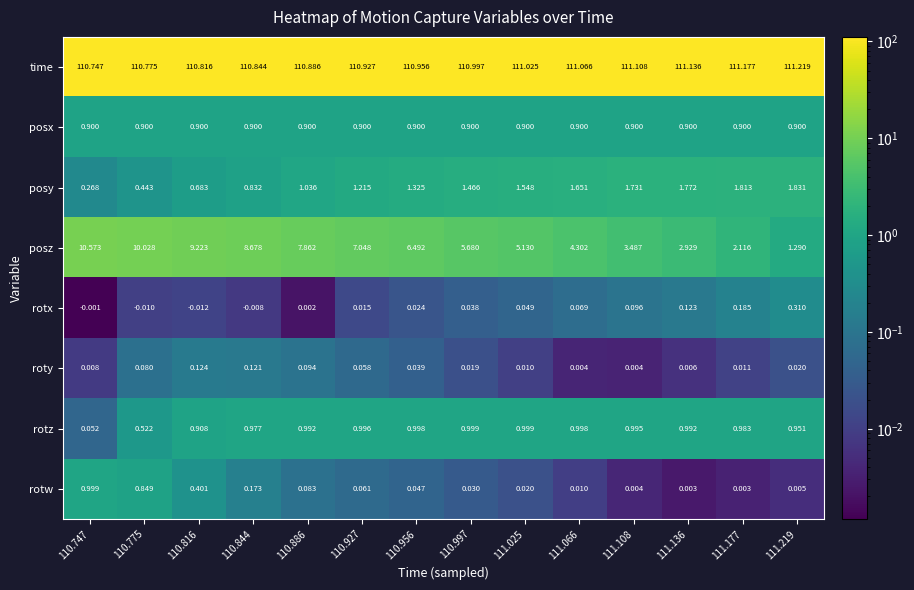

Which series has the largest range (max minus min)?

posz